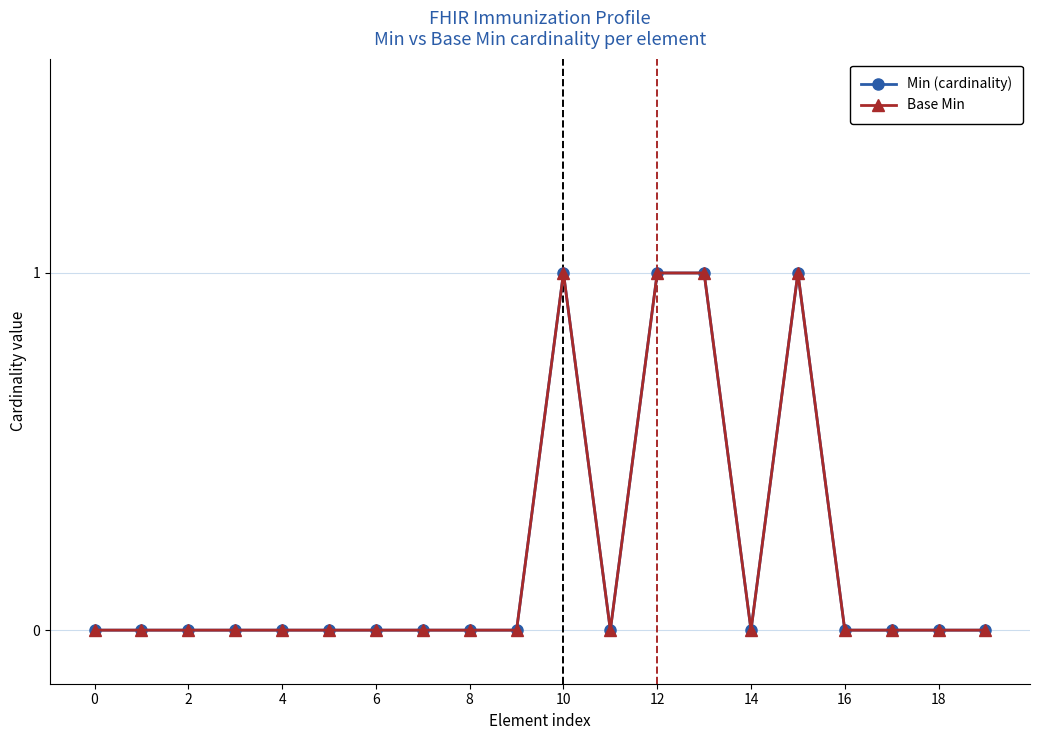

What is the difference between the maximum and minimum values in the Min (cardinality) series?

1